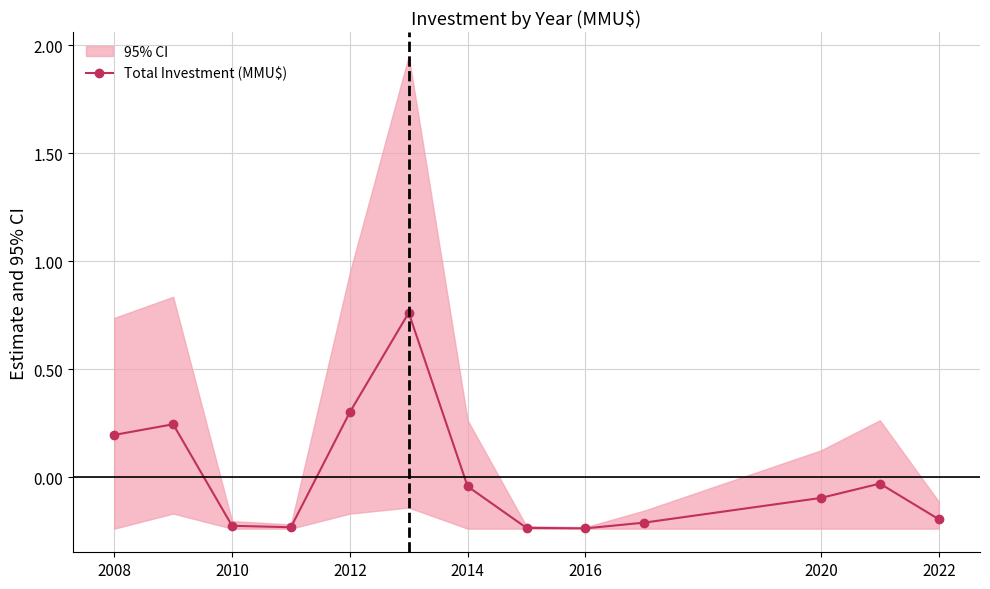

Is it true that Total Investment (MMU$) equals -0.2 at 2022?

True